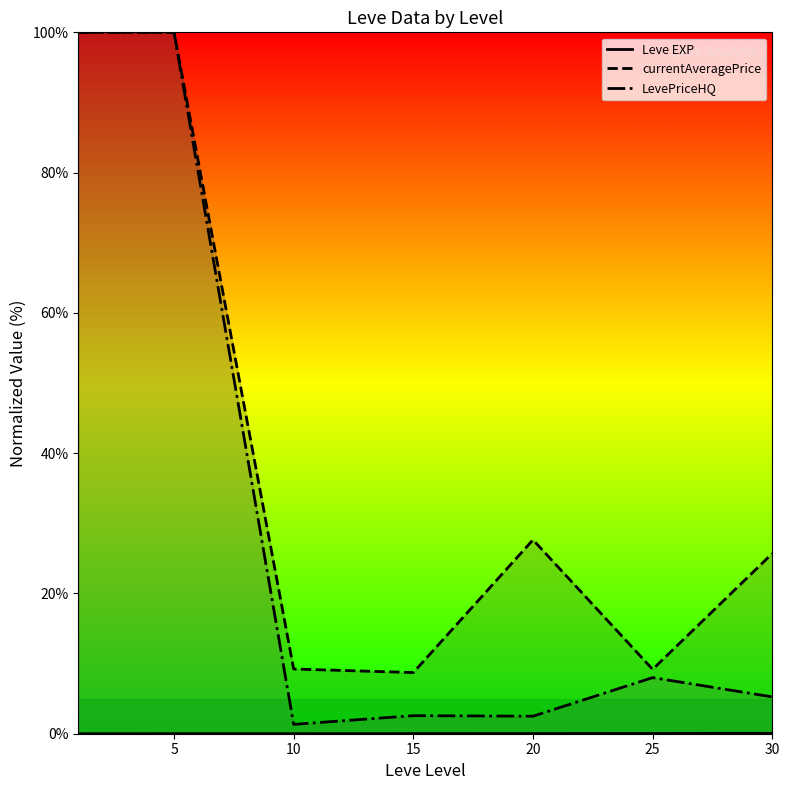

Rank the series by their maximum value, from lowest to highest.

Leve EXP, currentAveragePrice, LevePriceHQ